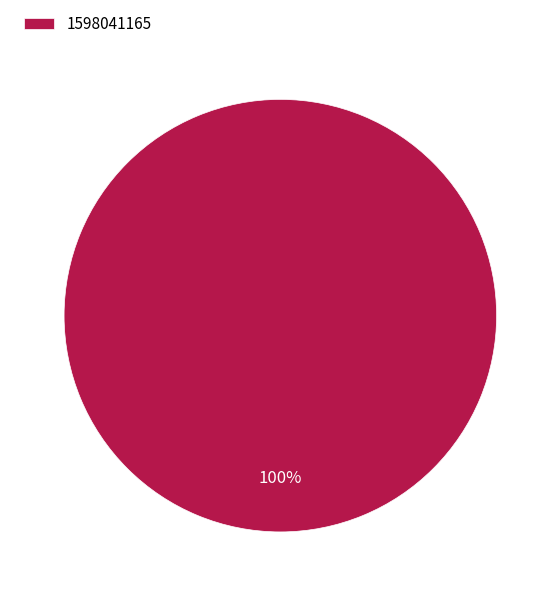

To the nearest percent, what percentage of the pie is 1598041165?

100%